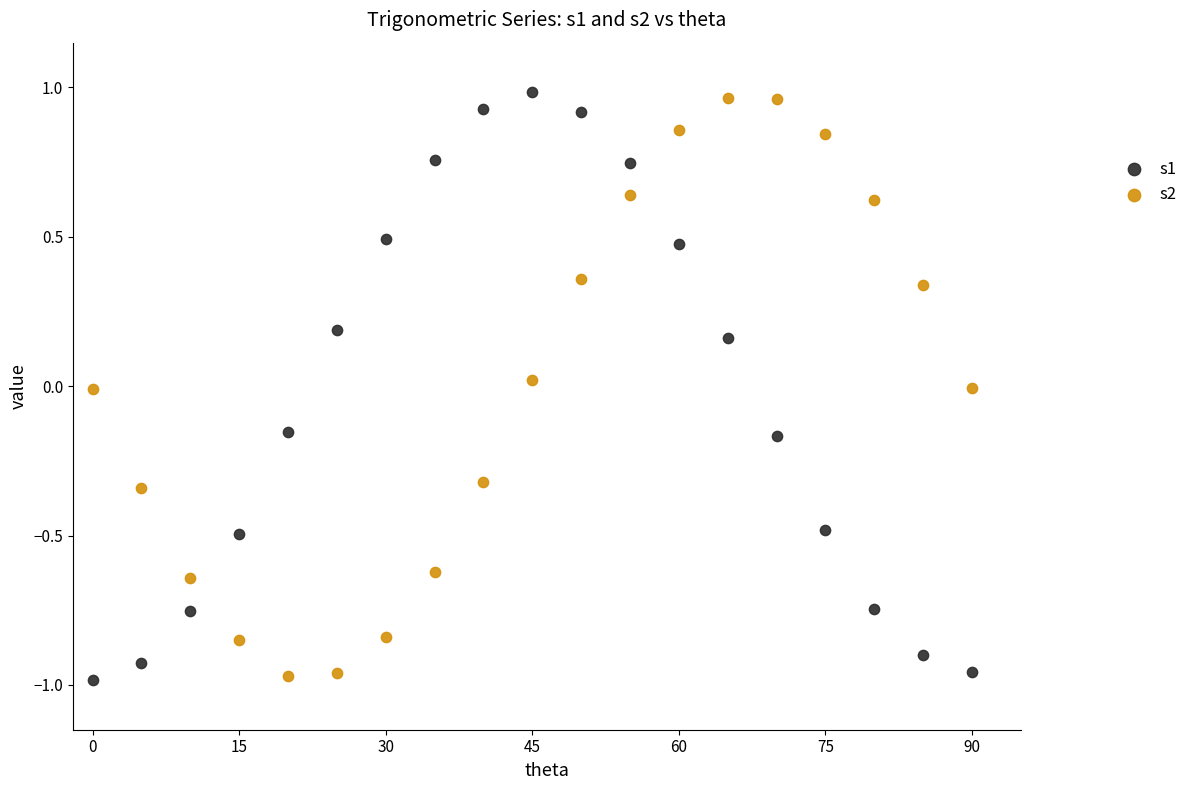

What are all the series names shown in the legend?

s1, s2